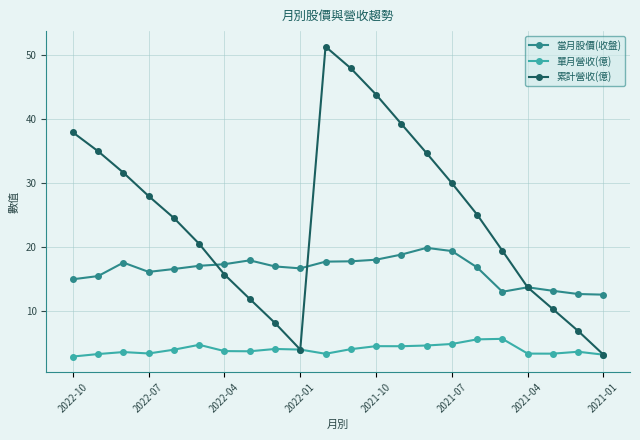

Which series has the largest total across all categories?

累計營收(億)